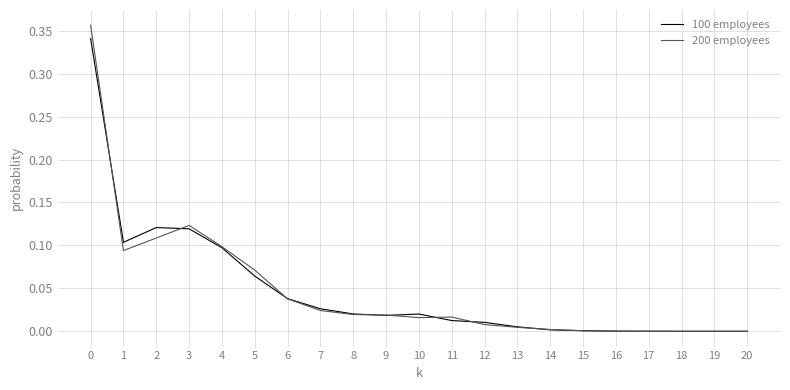

Which series has the widest spread of values?

200 employees